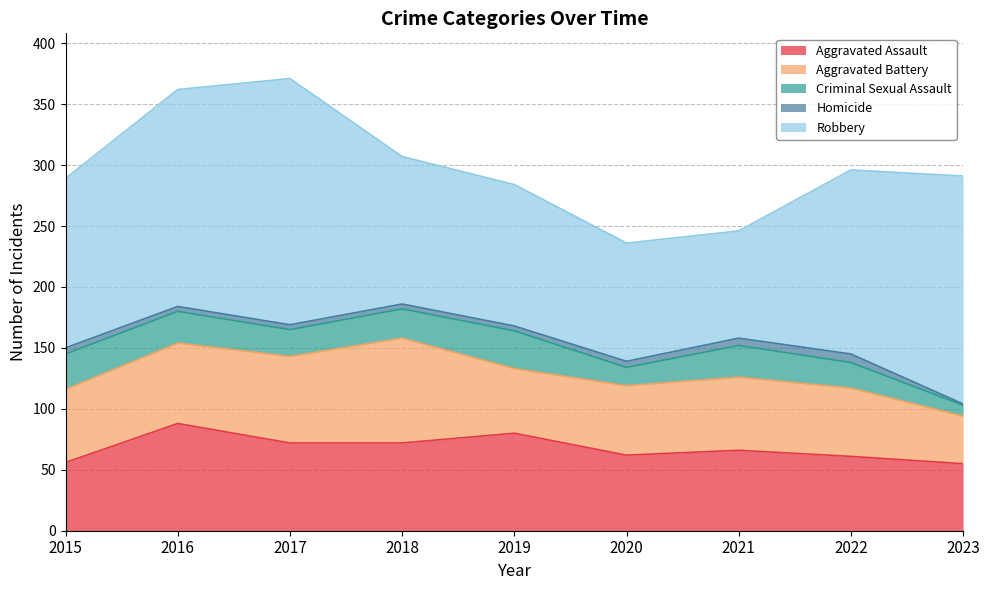

Which series has the largest range (max minus min)?

Robbery